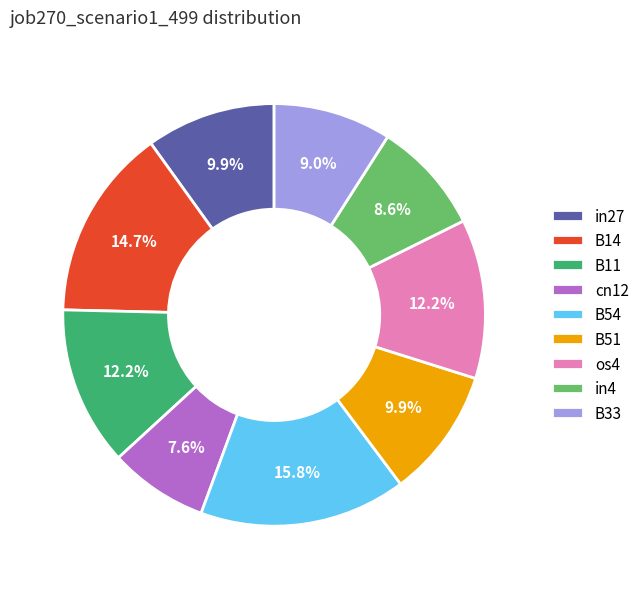

To the nearest percent, what is the average slice percentage?

11%